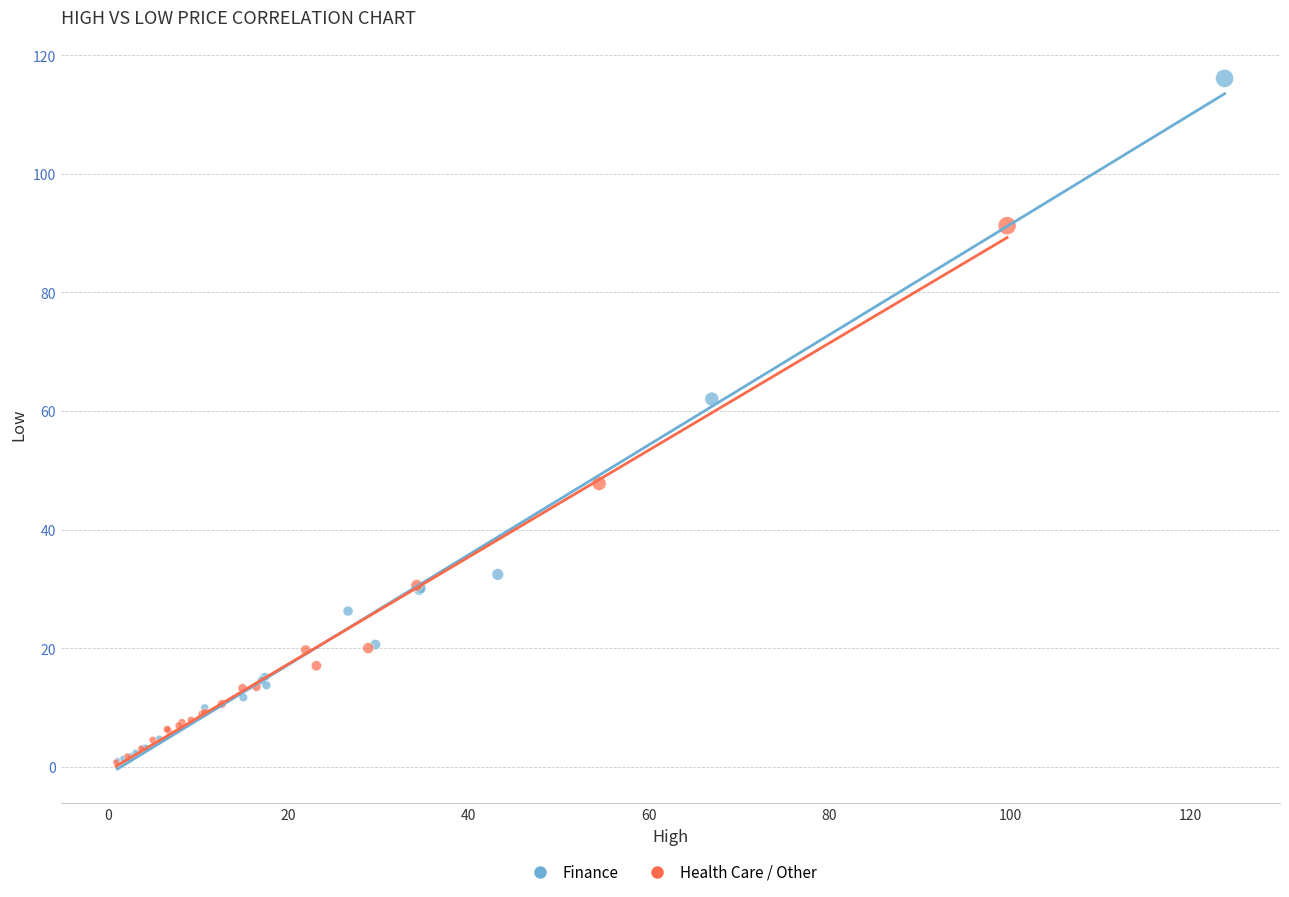

Which series contains the highest Y value?

Finance